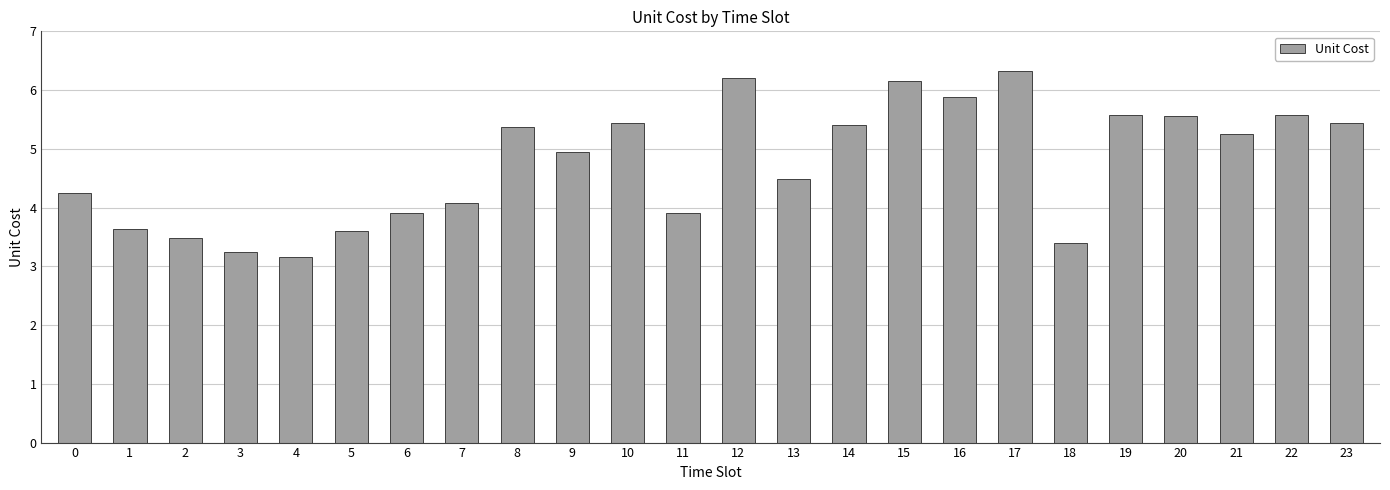

Are the bars horizontal?

No